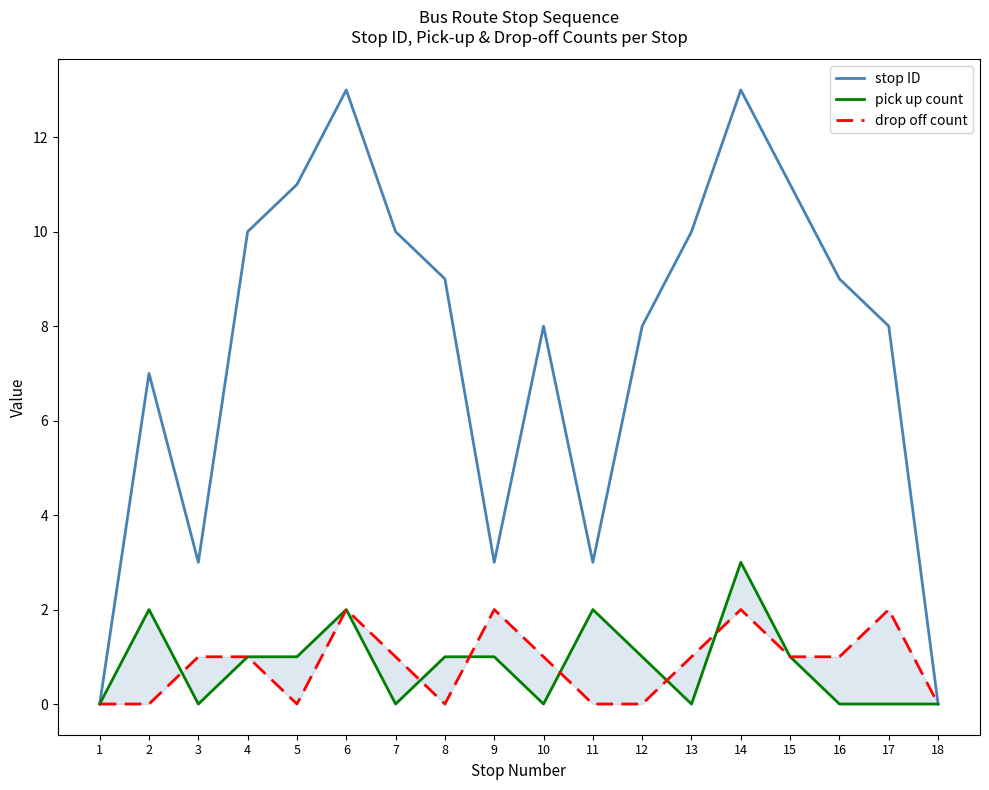

What is the difference between the maximum and second lowest values in the drop off count series?

2